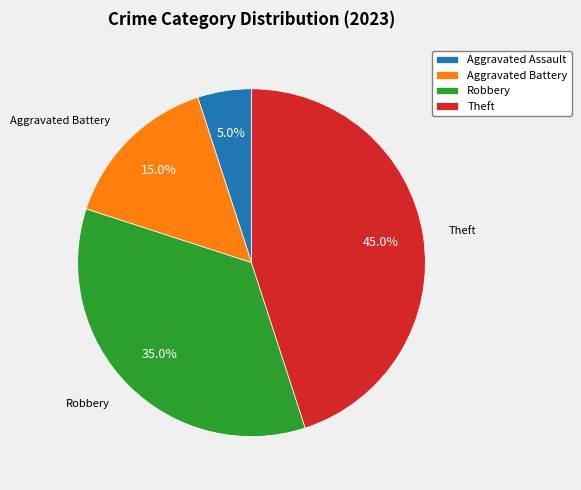

How much of the chart is everything except Theft?

55.0%